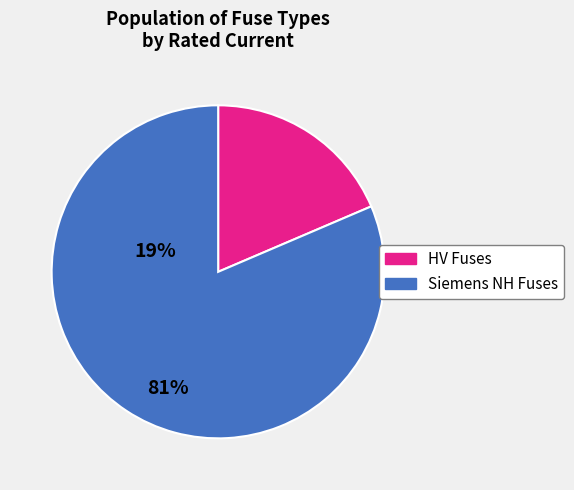

Is there a majority slice in this chart?

Yes